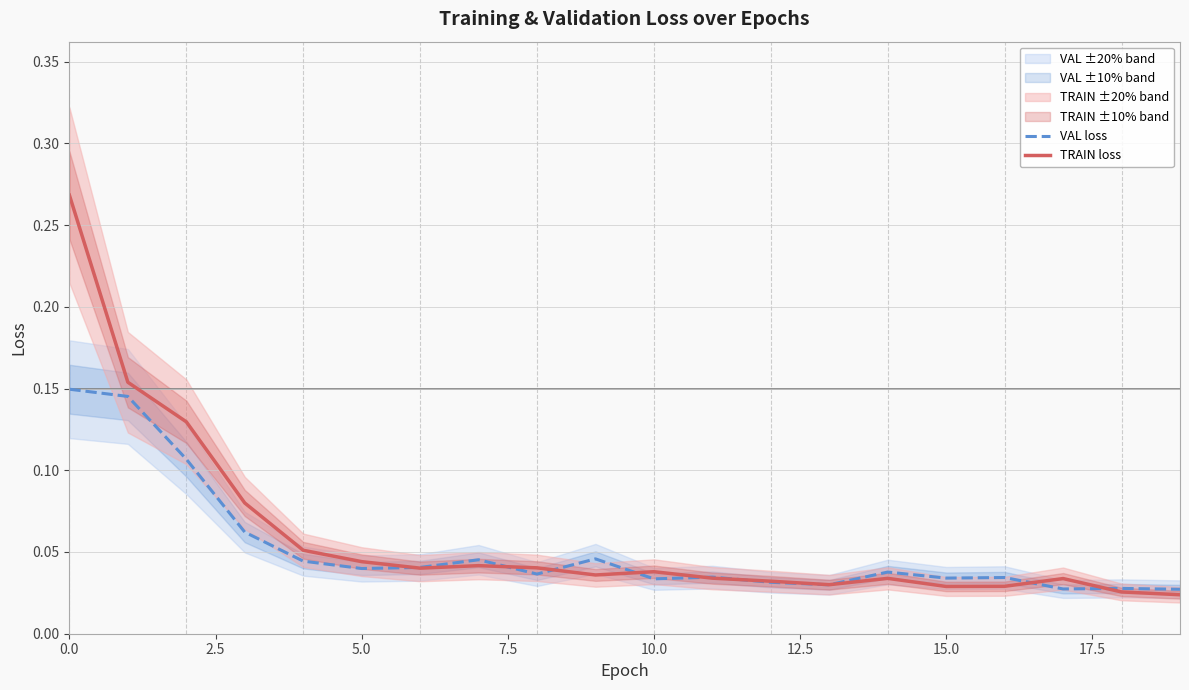

Rank the series by their average value, from lowest to highest.

VAL loss, TRAIN loss